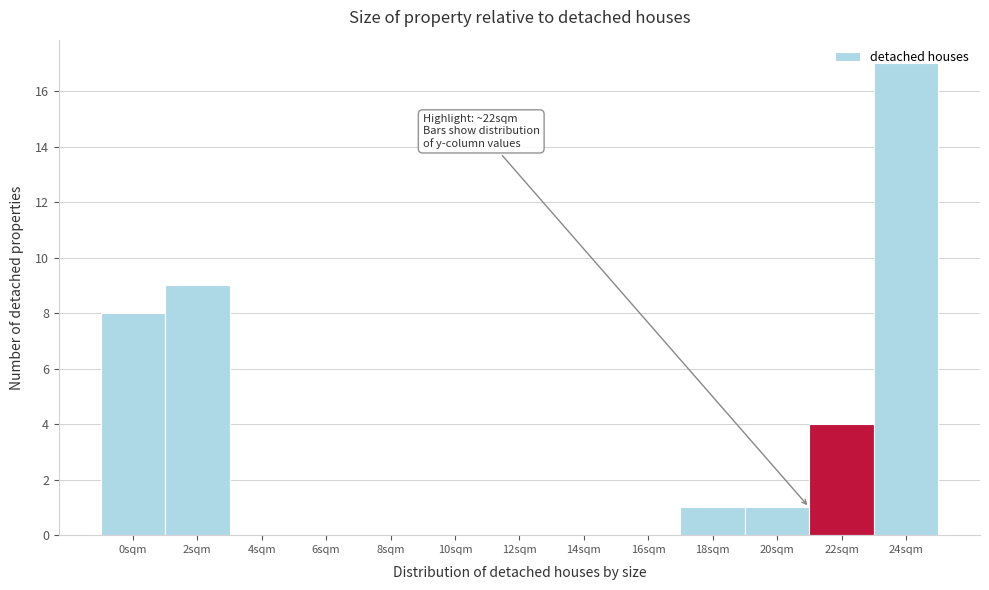

What is the greatest value displayed?

17